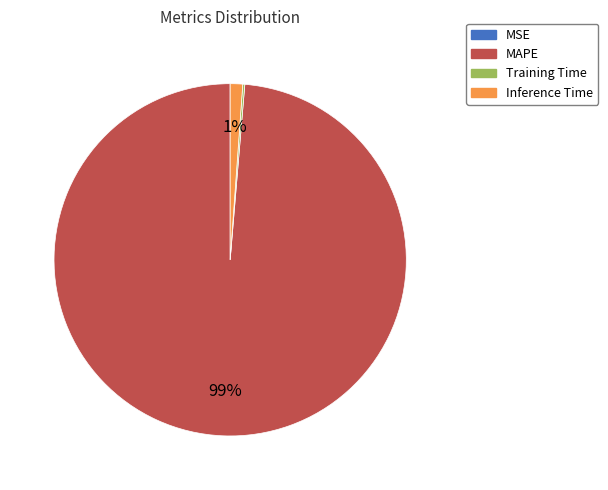

To the nearest percent, what is the average slice percentage?

25%